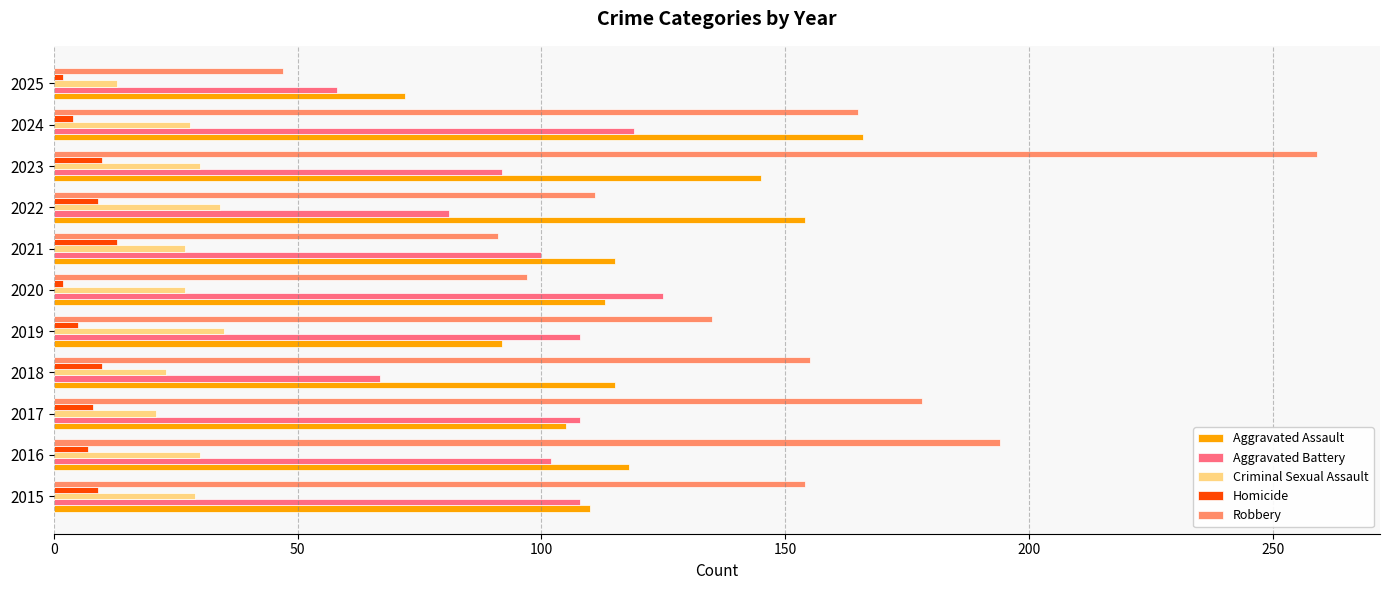

Is it true that Homicide equals 2 at 2020?

True